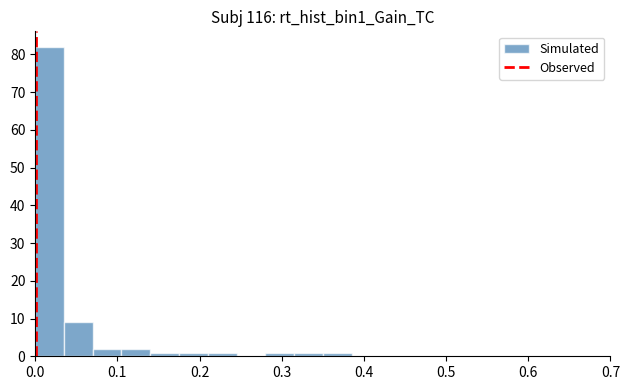

Around what value on the x-axis is the tallest bar? Give the approximate position of its centre, as read against the axis.

0.02